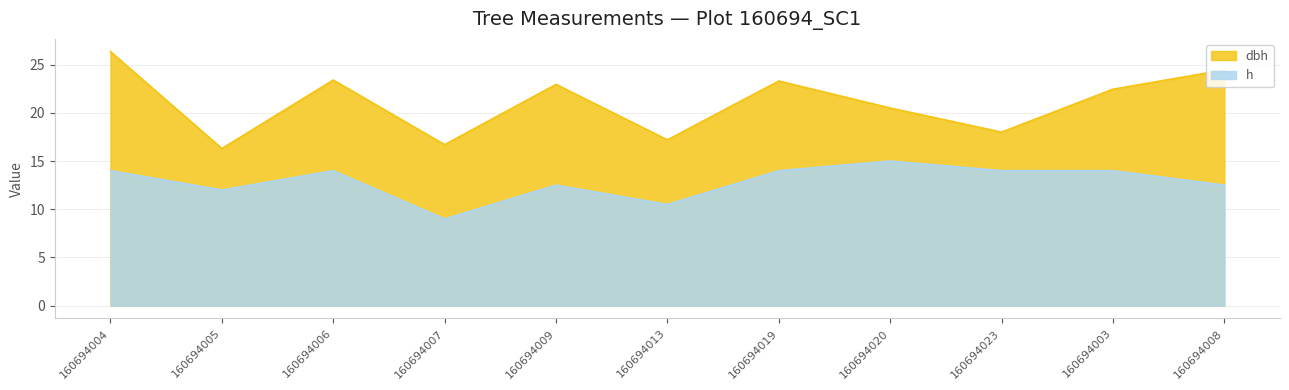

Read the h value at 160694020.

15.0